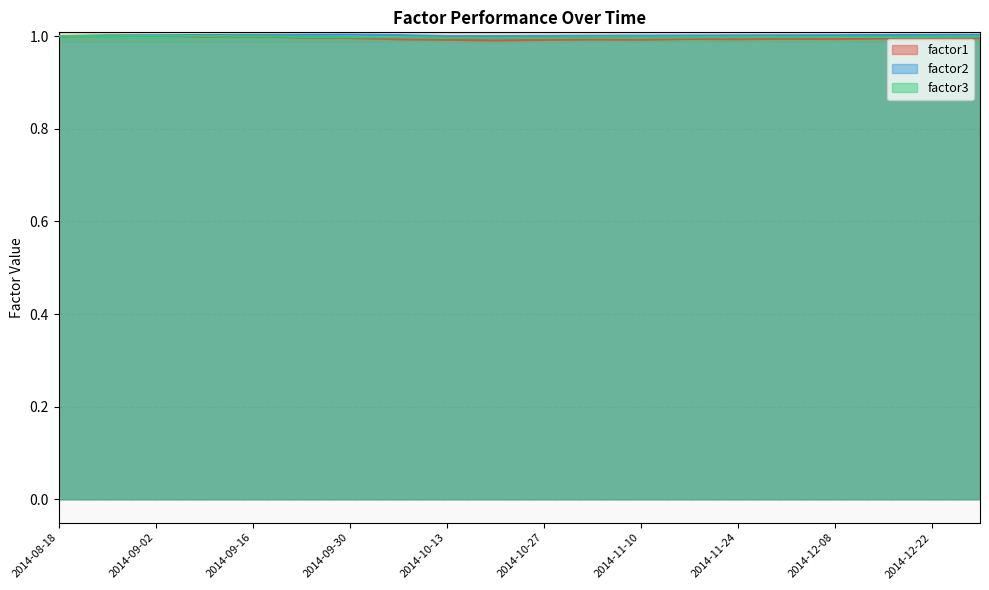

What is the total value across all series at 2014-11-24?

3.0